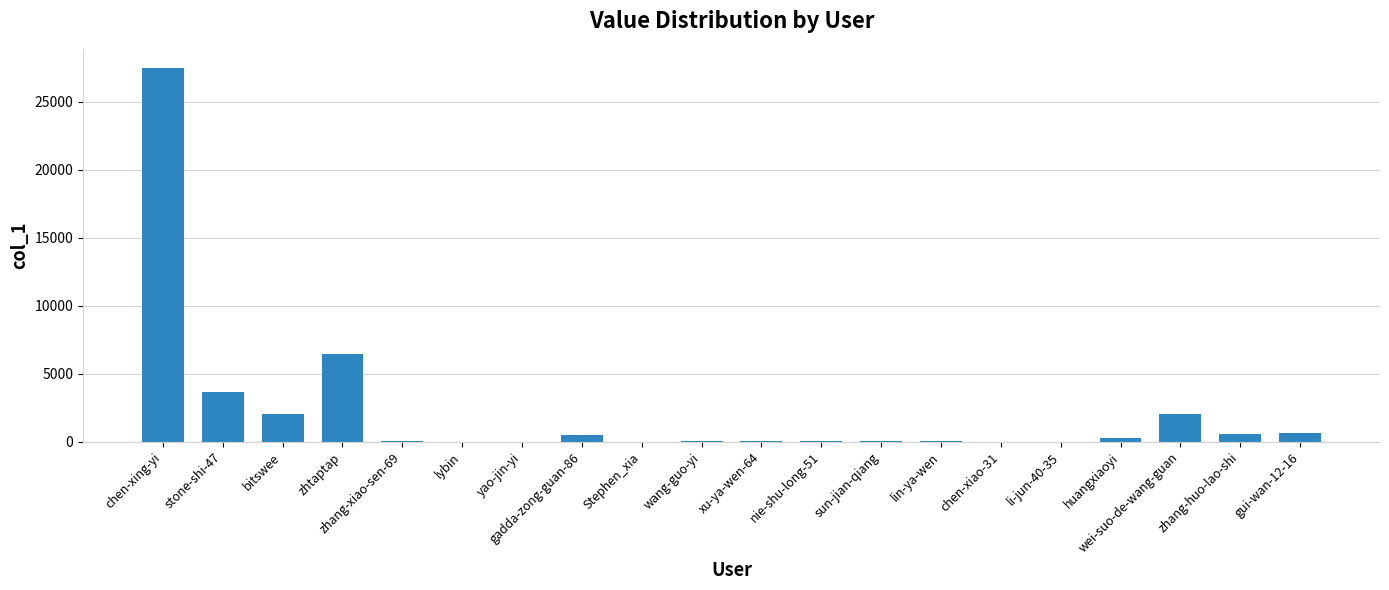

Between zhtaptap and chen-xiao-31, which is larger?

zhtaptap